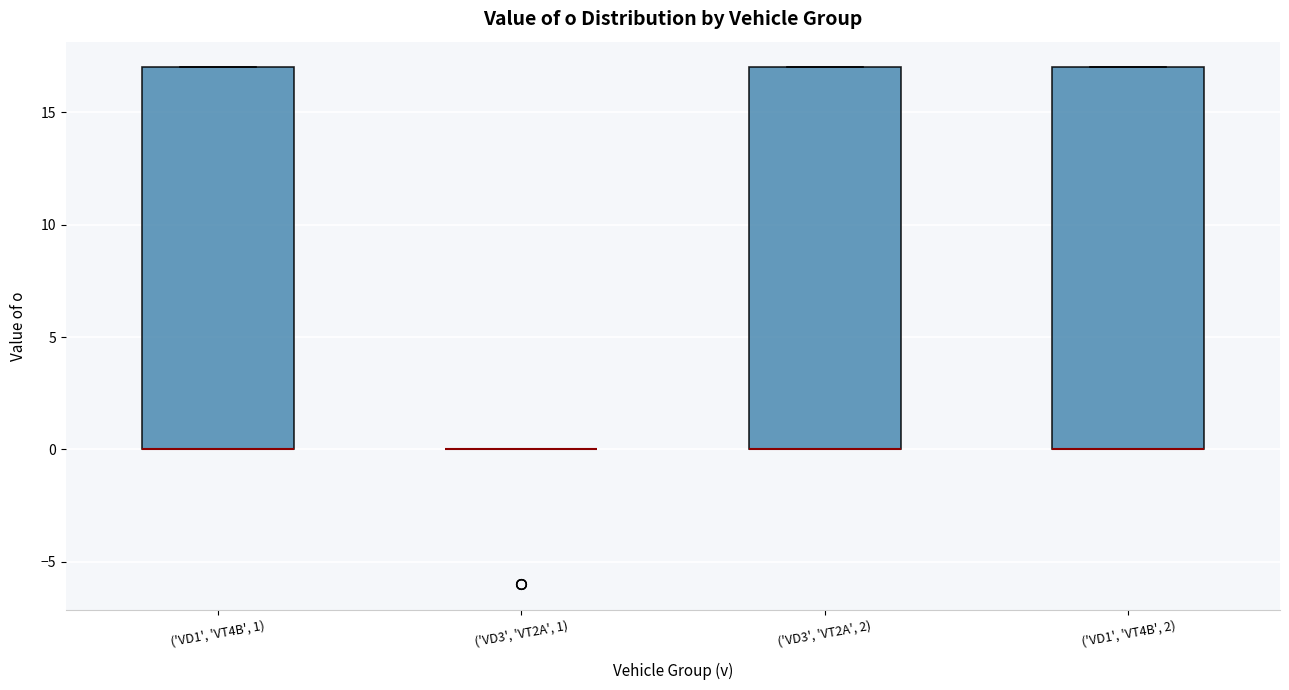

Reading left to right, read every box against the y-axis: the position of its median line, the range the box covers, and the ends of its whiskers. The values are not printed on the chart, so give them approximately, as read against the axis.

('VD1', 'VT4B', 1): median 0 (drawn on the box's lower edge), box 0 to 17, whiskers 0 to 17
('VD3', 'VT2A', 1): box collapsed to a line at 0, whiskers 0 to 0
('VD3', 'VT2A', 2): median 0 (drawn on the box's lower edge), box 0 to 17, whiskers 0 to 17
('VD1', 'VT4B', 2): median 0 (drawn on the box's lower edge), box 0 to 17, whiskers 0 to 17